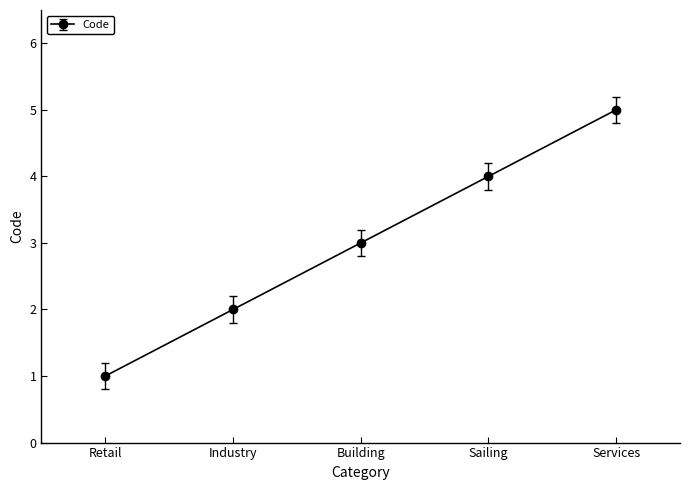

Is it true that the value at Sailing is 4?

True